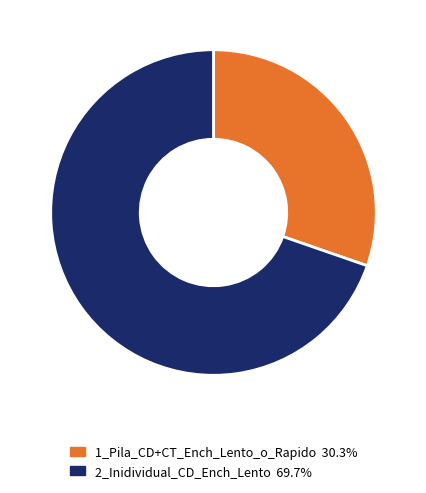

Is the sum of 1_Pila_CD+CT_Ench_Lento_o_Rapido 30.3% and 2_Inidividual_CD_Ench_Lento 69.7% greater than half?

Yes